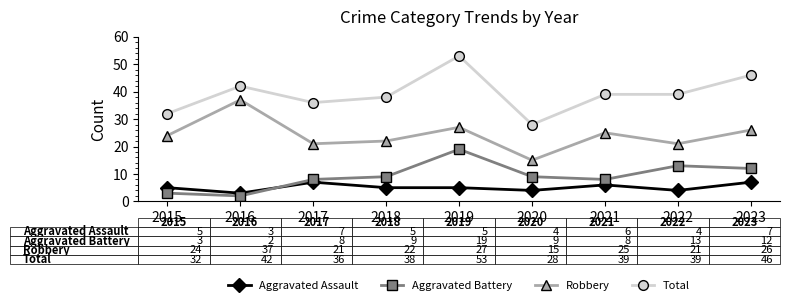

What is the difference between the highest and lowest values at 2016?

40